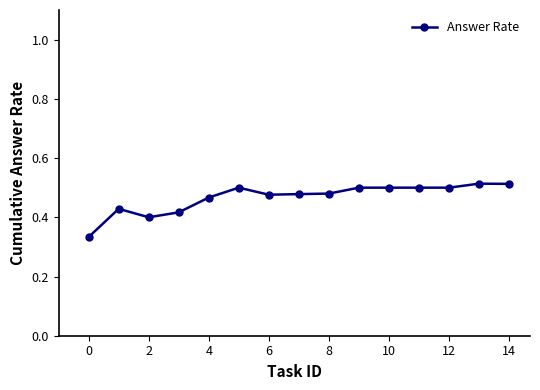

True or false: there are more than 1 points higher than both neighbors.

True